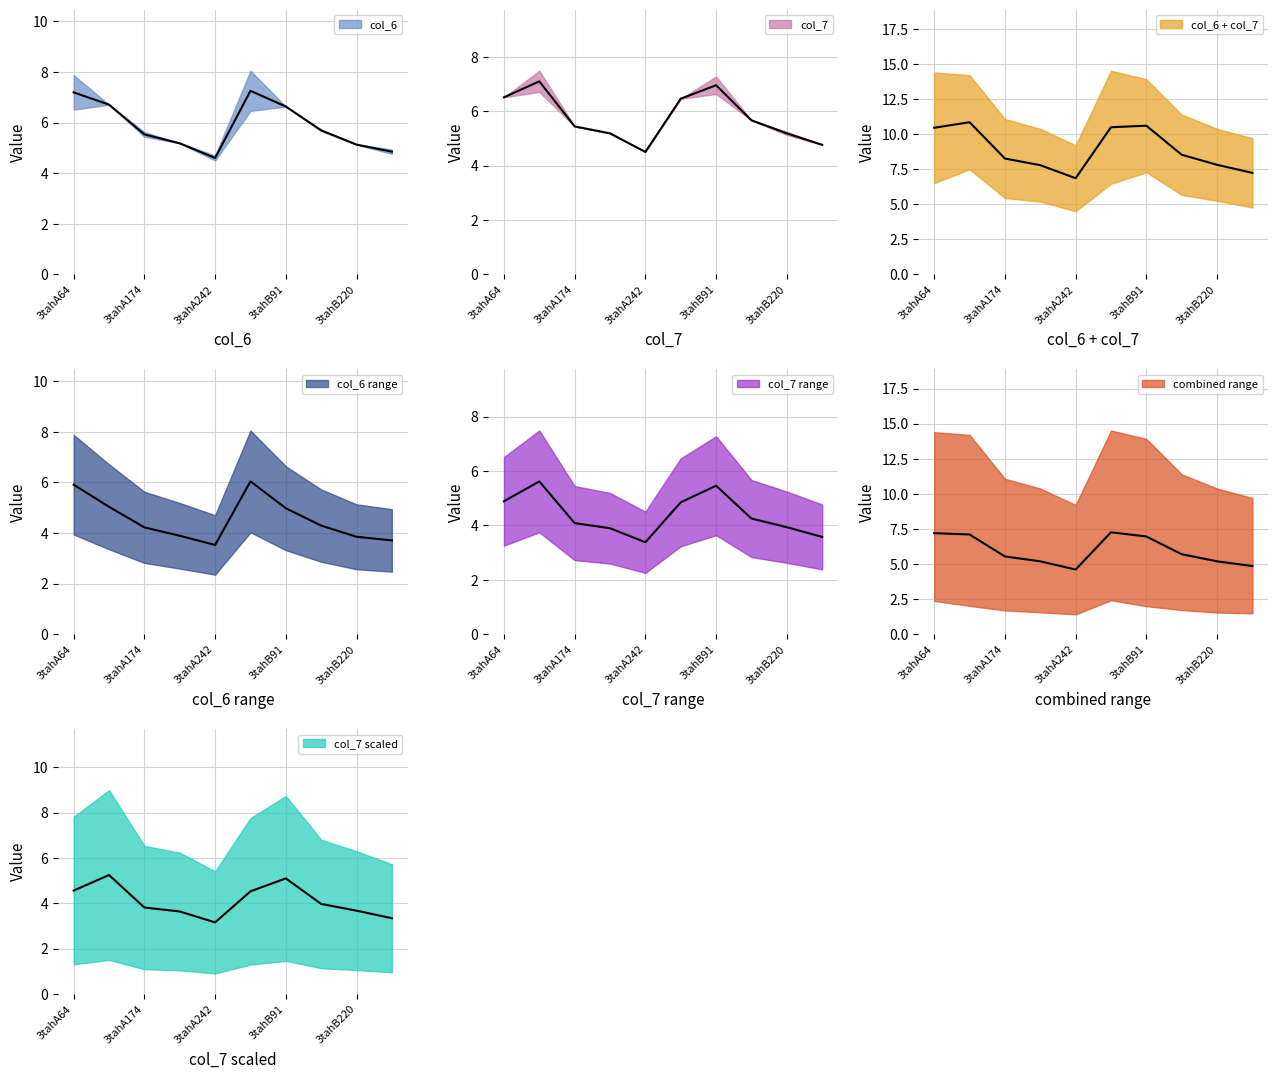

The col_7 series shows 1.5 at 3tahB174. True or false?

False